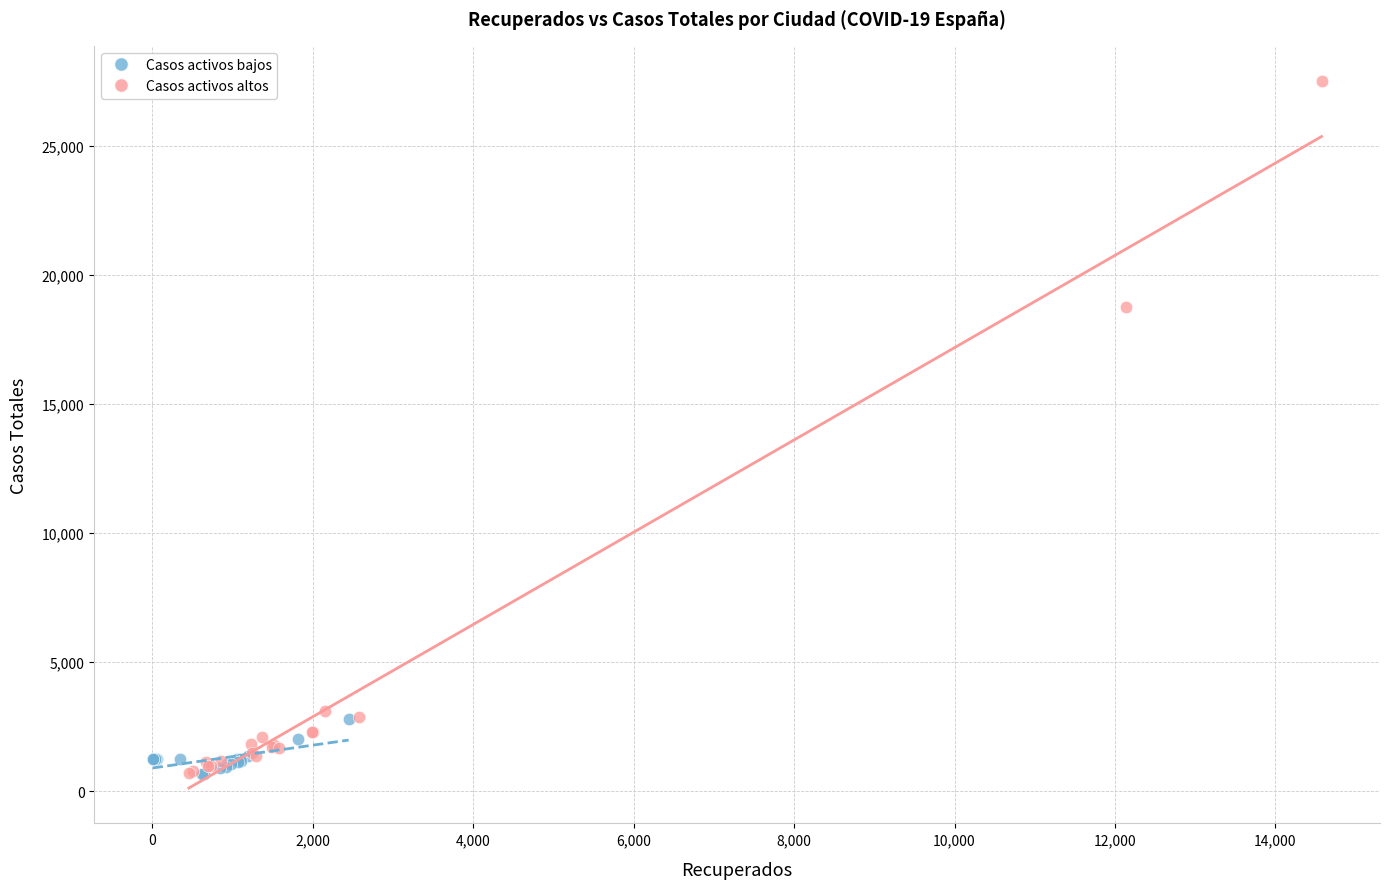

Which series has the largest Y range (max minus min)?

Casos activos altos